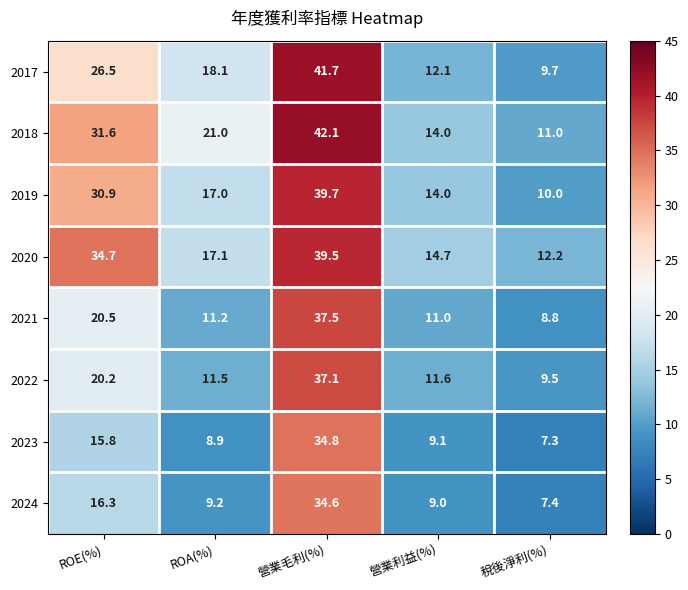

What is the difference between the 2024 values at ROA(%) and 稅後淨利(%)?

1.8